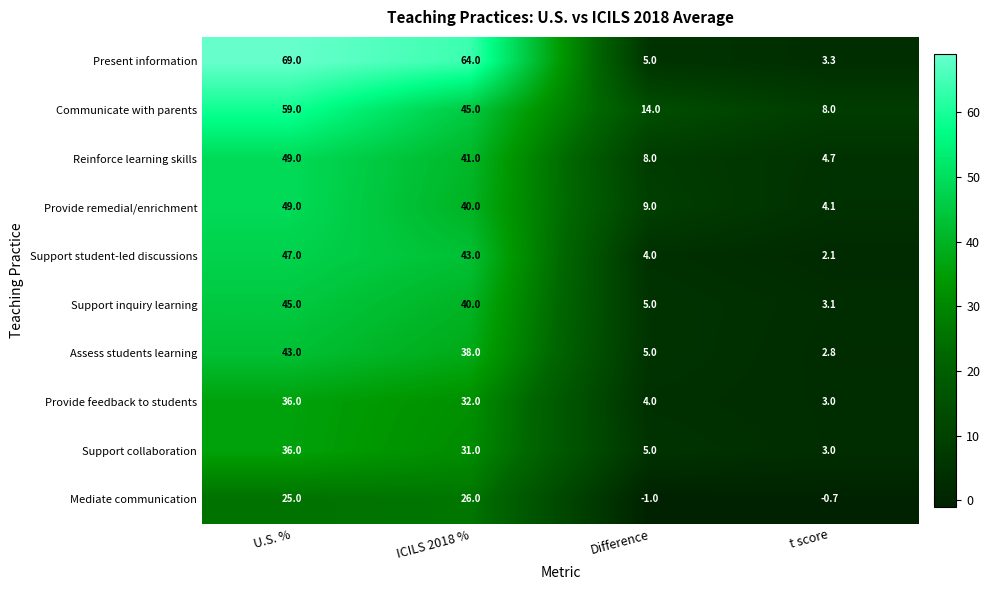

Which series changed the most between Difference and t score?

Communicate with parents